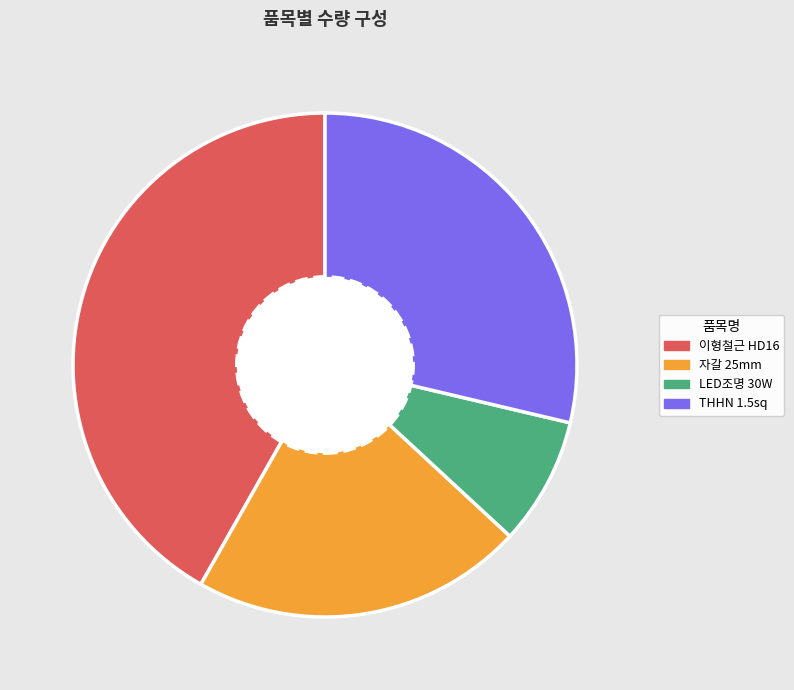

Does LED조명 30W represent more than half of the total?

No